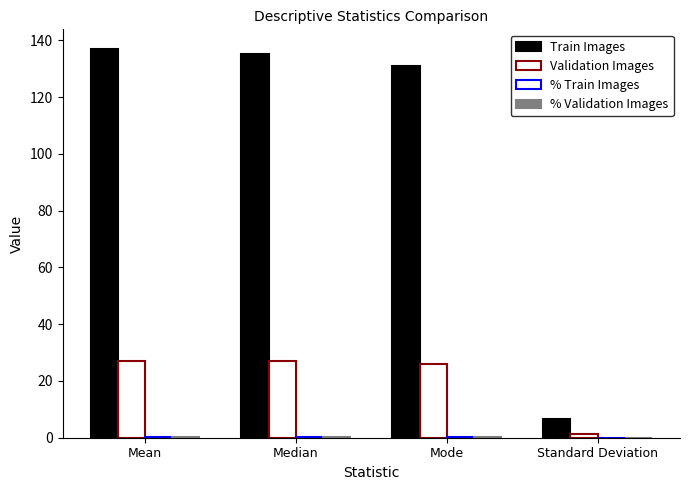

Which series has the largest total across all categories?

Train Images